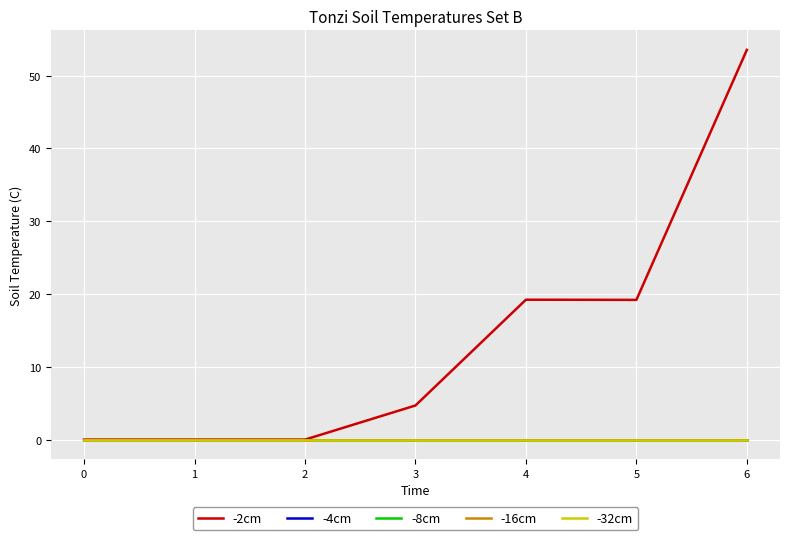

Is it true that -32cm equals 0.0 at 5?

True